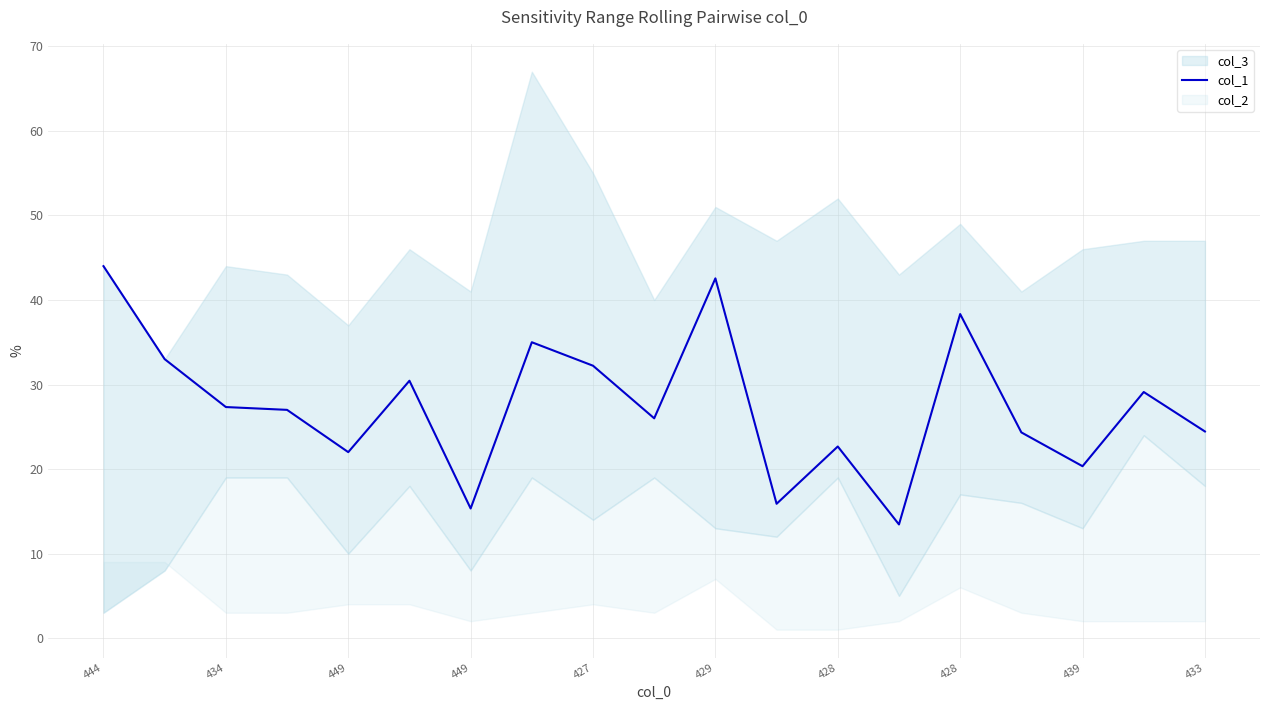

True or false: the data shows 13.4 at 13.

True